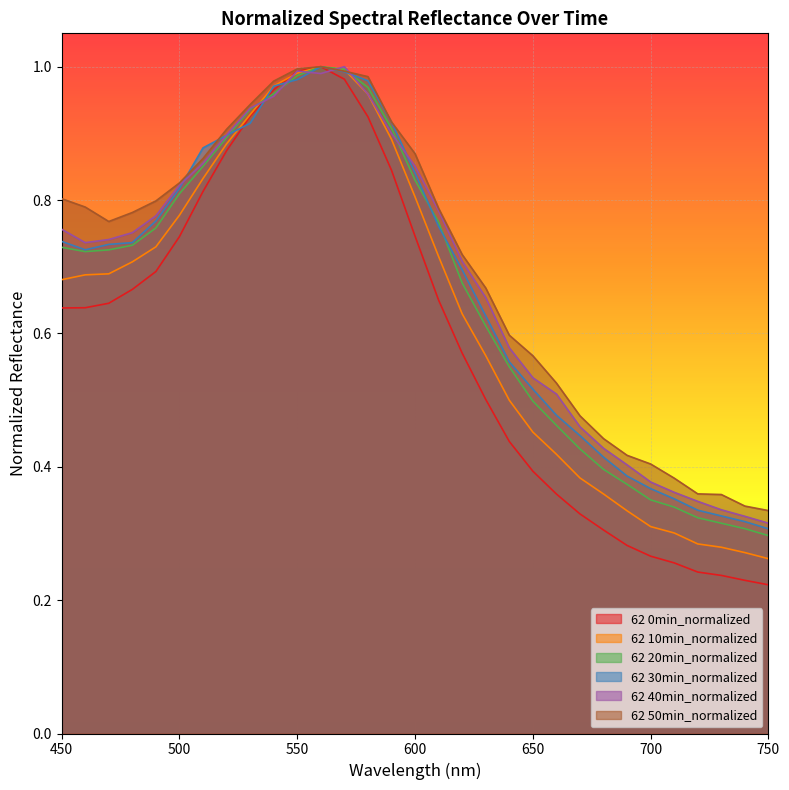

In 62 20min_normalized, how many points are lower than both neighbors (excluding endpoints)?

1